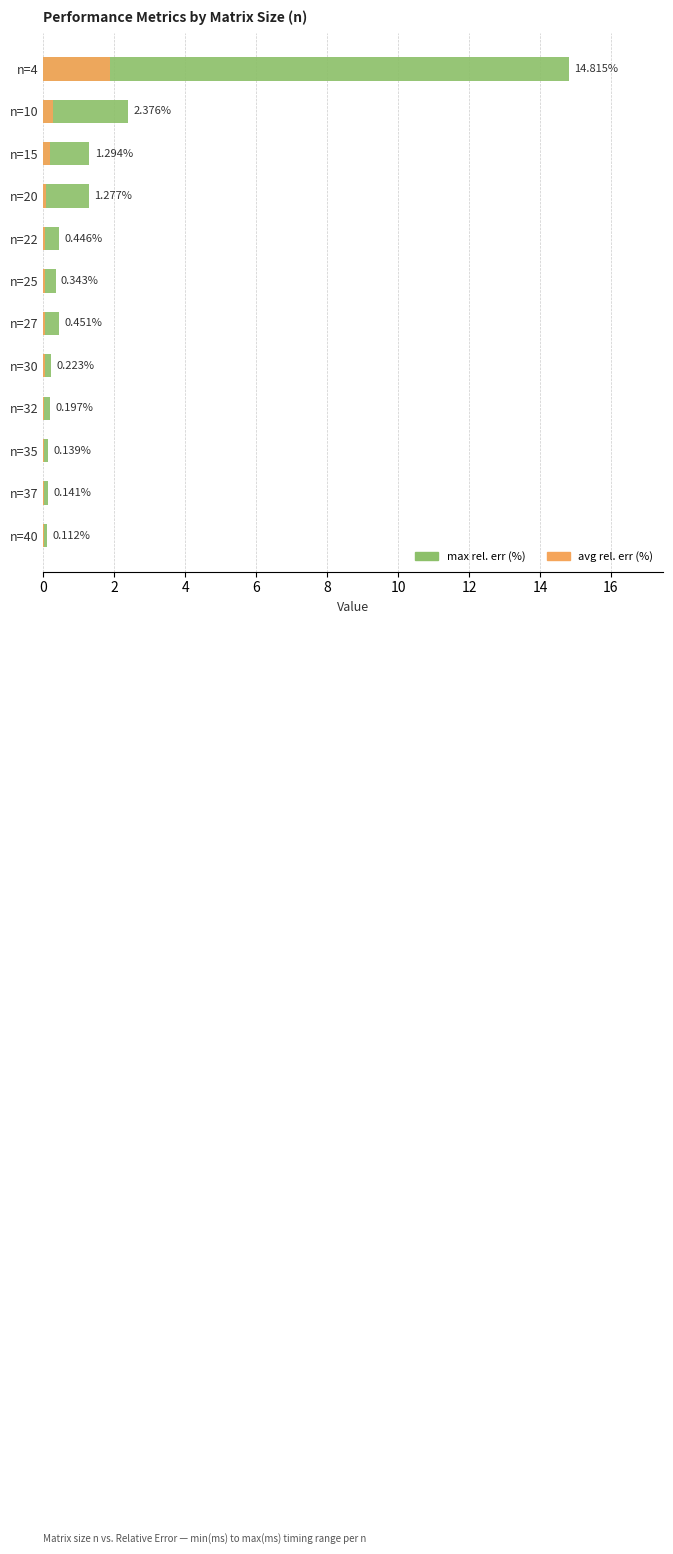

Reading left to right, extract all data points from this chart.

max rel. err (%): 14.8	2.4	1.3	1.3	0.4	0.3	0.5	0.2	0.2	0.1	0.1	0.1
avg rel. err (%): 1.9	0.3	0.2	0.1	0.1	0.0	0.0	0.0	0.0	0.0	0.0	0.0